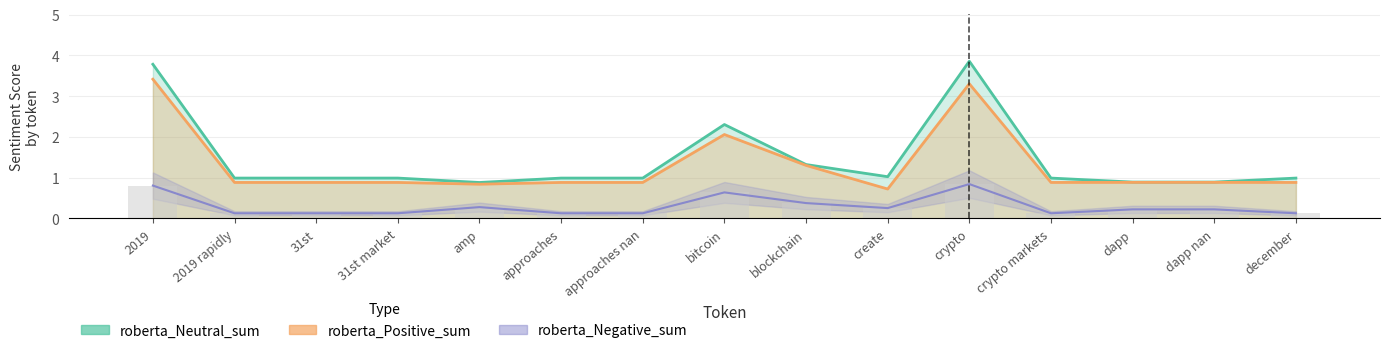

The roberta_Positive_sum series shows 0.9 at 31st. True or false?

True